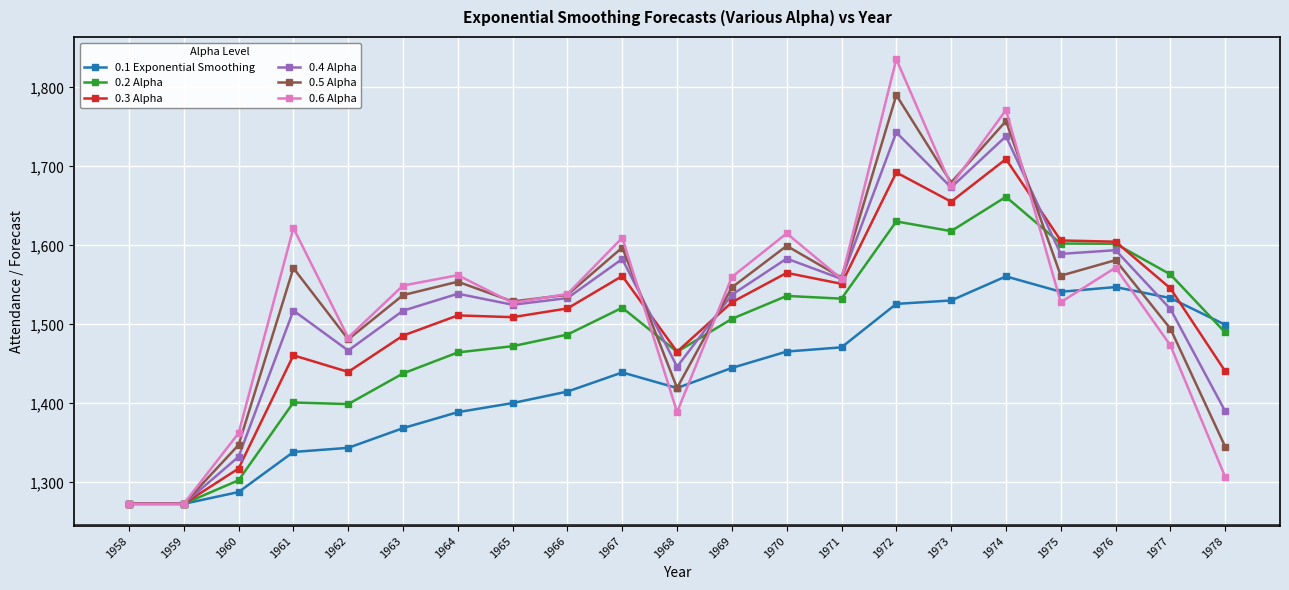

At which label does 0.5 Alpha first exceed 1546?

1961